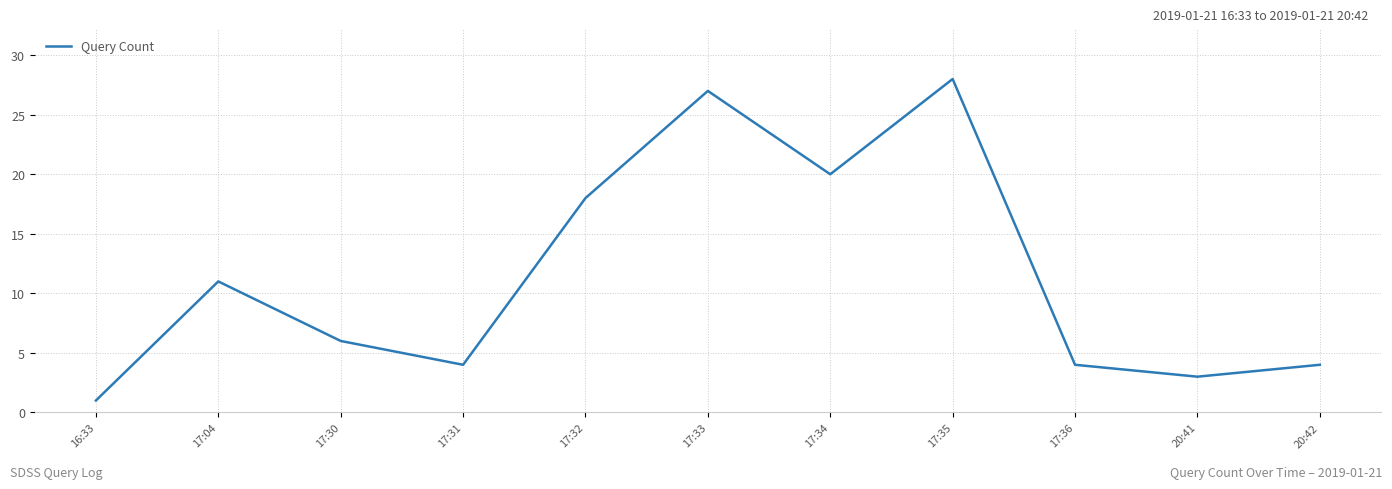

Which has a higher value, 17:30 or 17:33?

17:33